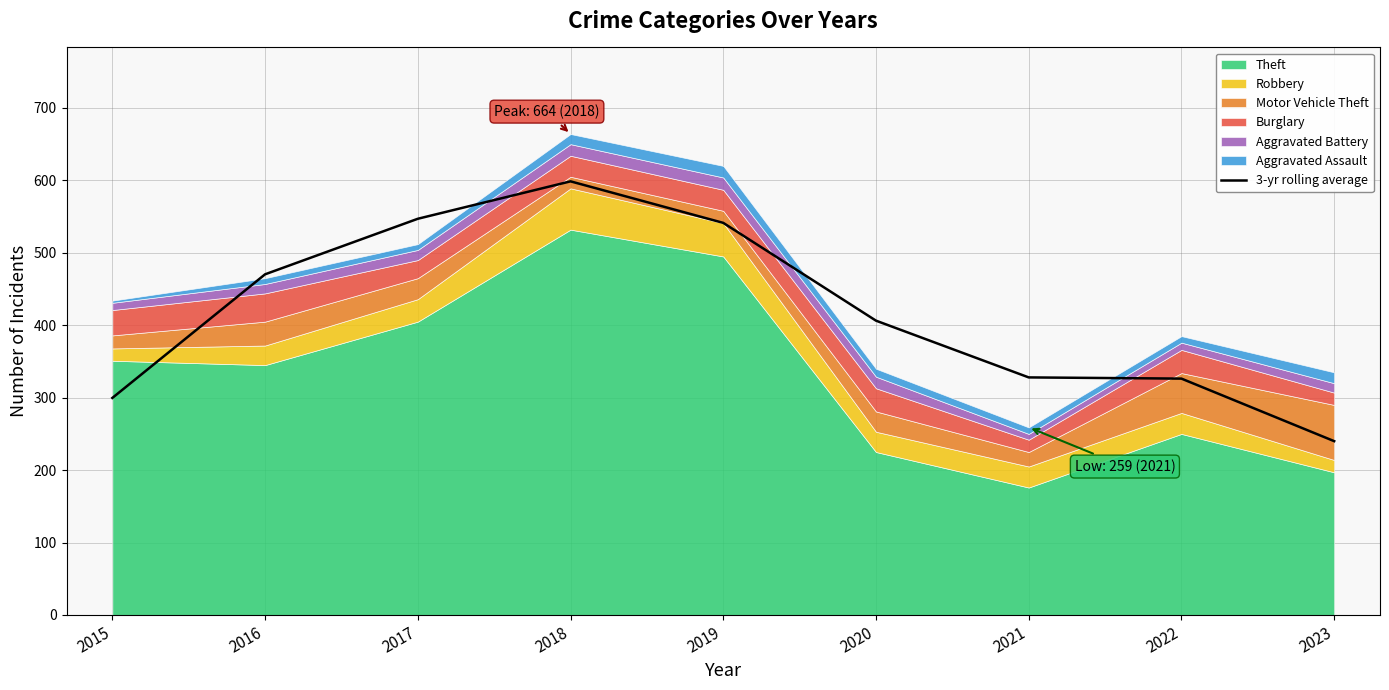

The value at 2020 is 406.3. True or false?

True